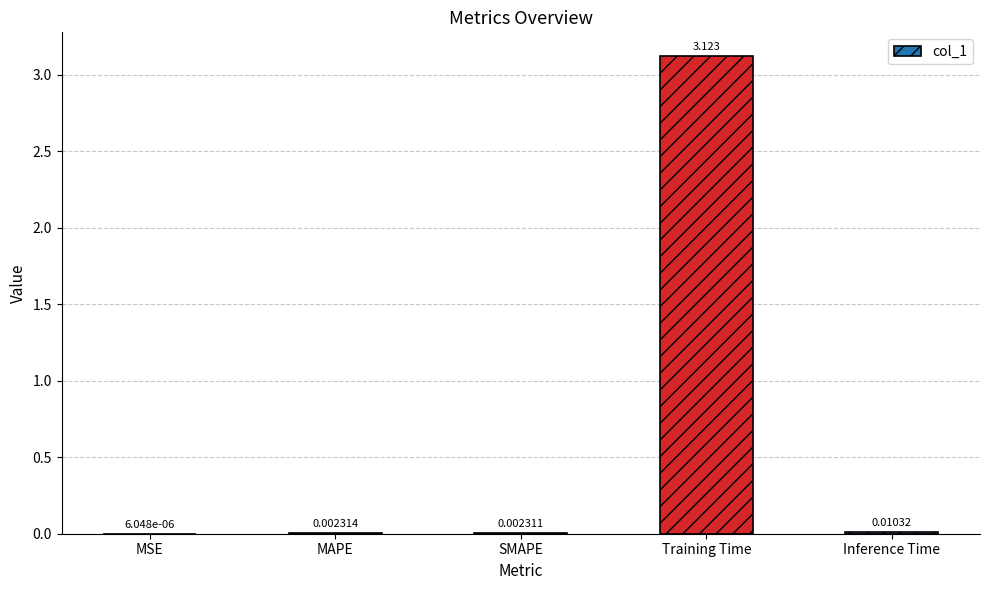

At which label is the value closest to 1?

Inference Time